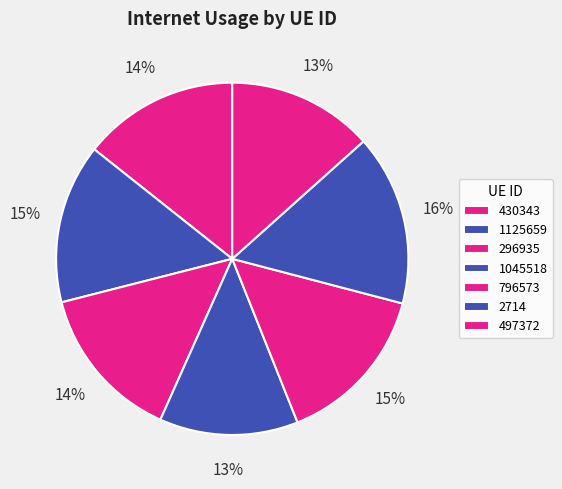

How many segments does this pie chart have?

7